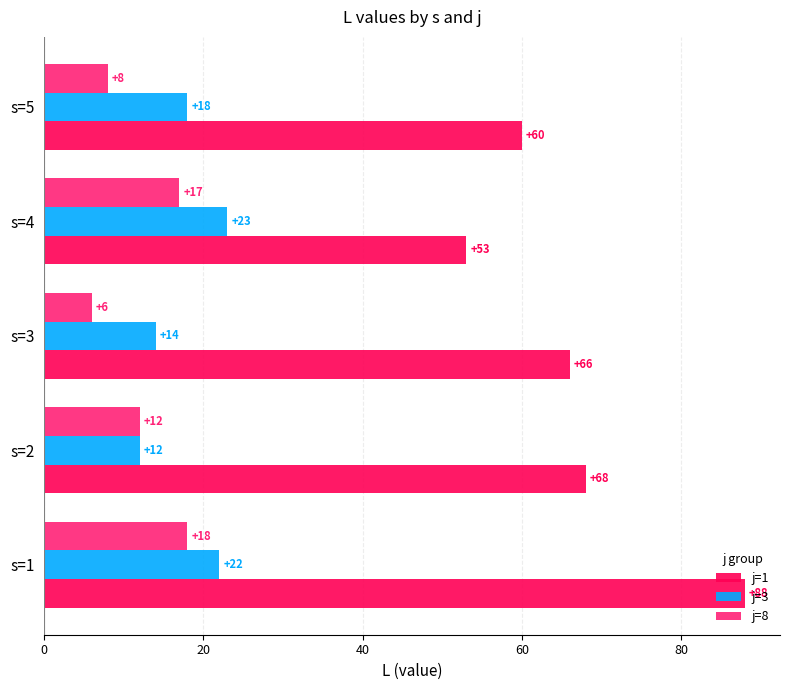

Rank the series by their maximum value, from lowest to highest.

j=8, j=3, j=1